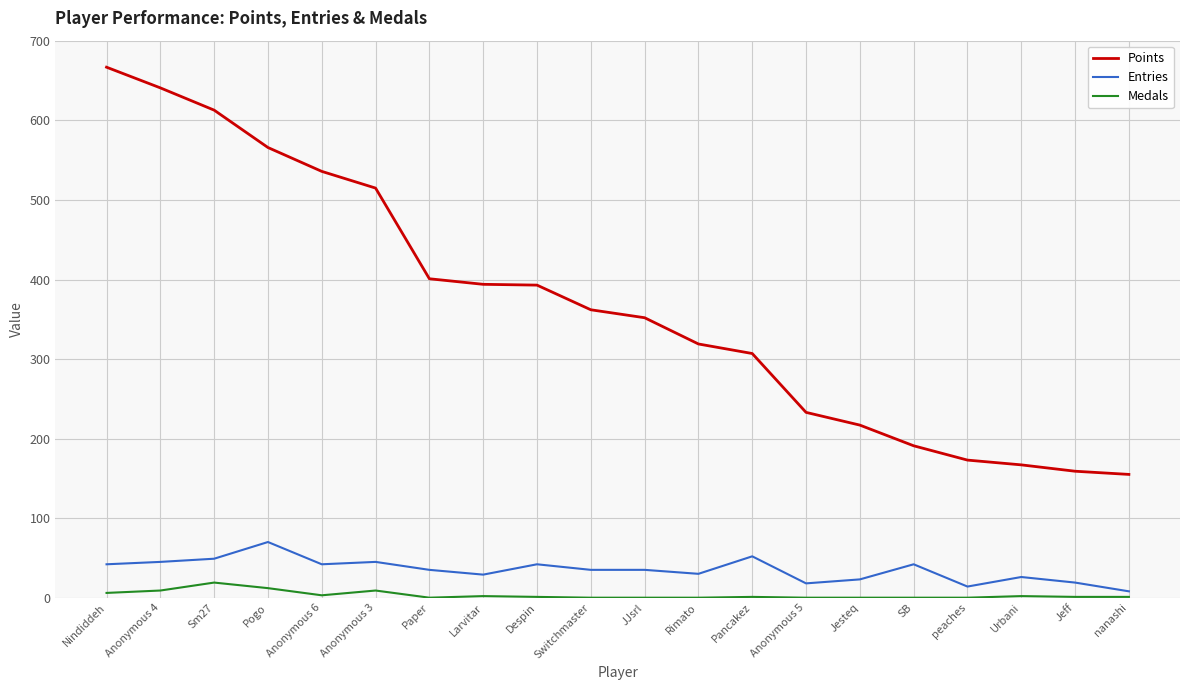

Which series has the largest total across all categories?

Points